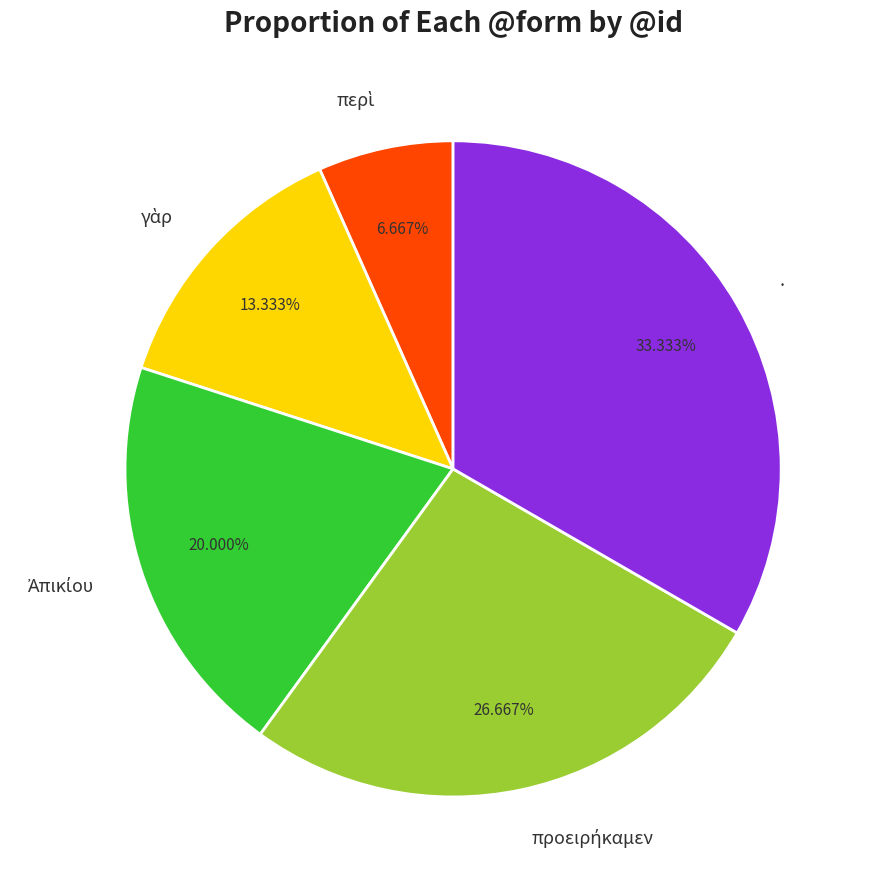

What is the largest slice in the pie chart?

.